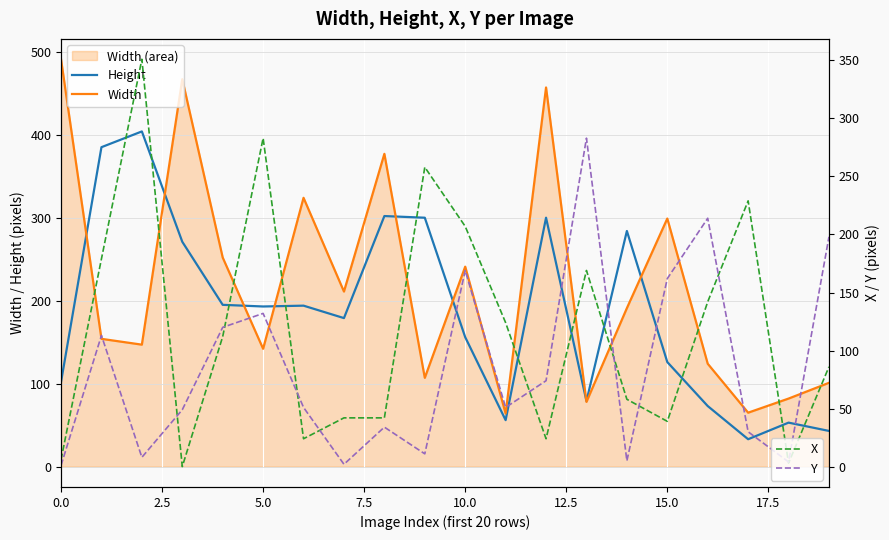

Reading left to right, what are all the values shown in this chart?

Height: 102	385	404	271	195	193	194	179	302	300	156	56	300	79	284	126	73	33	53	43
Width: 491	154	147	467	252	142	324	211	377	107	241	64	457	78	191	299	124	65	82	101
X: 6	179	351	0	112	283	24	42	42	258	207	124	24	169	58	39	142	229	3	86
Y: 1	113	8	49	120	132	51	2	34	11	169	51	74	283	5	162	214	30	4	198